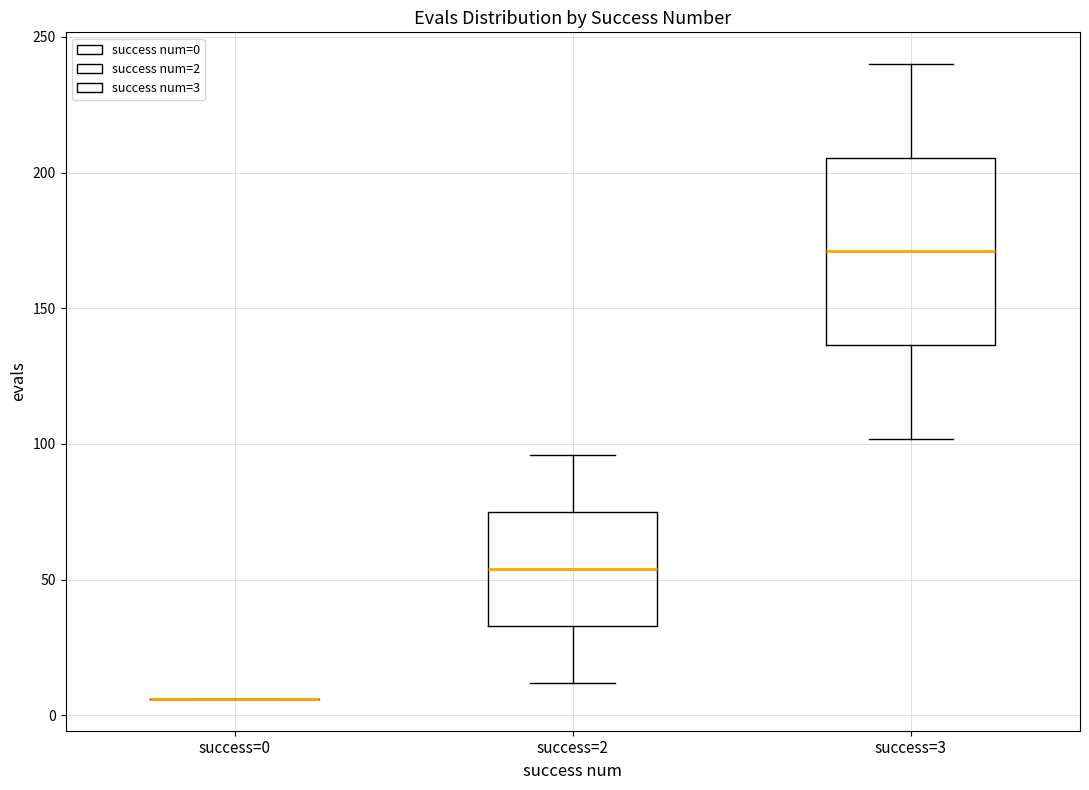

Reading left to right, transcribe this box plot: for each box, give where its median line is, the range the box spans, and where its two whiskers end, as read against the y-axis. The values are not printed on the chart, so give them approximately, as read against the axis.

success=0: box collapsed to a line at 5, whiskers 5 to 5
success=2: median 55, box 35 to 75, whiskers 10 to 95
success=3: median 170, box 135 to 205, whiskers 100 to 240